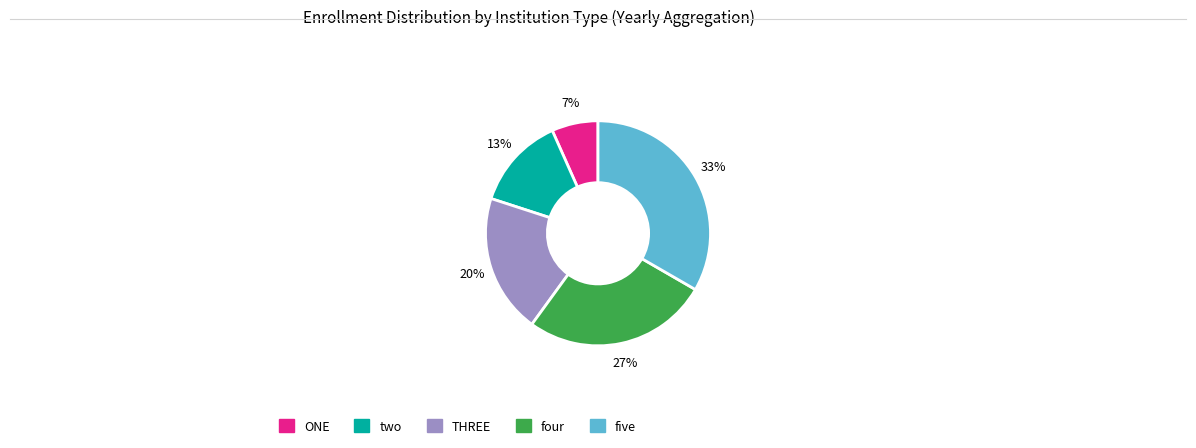

Which slice is the smallest?

ONE